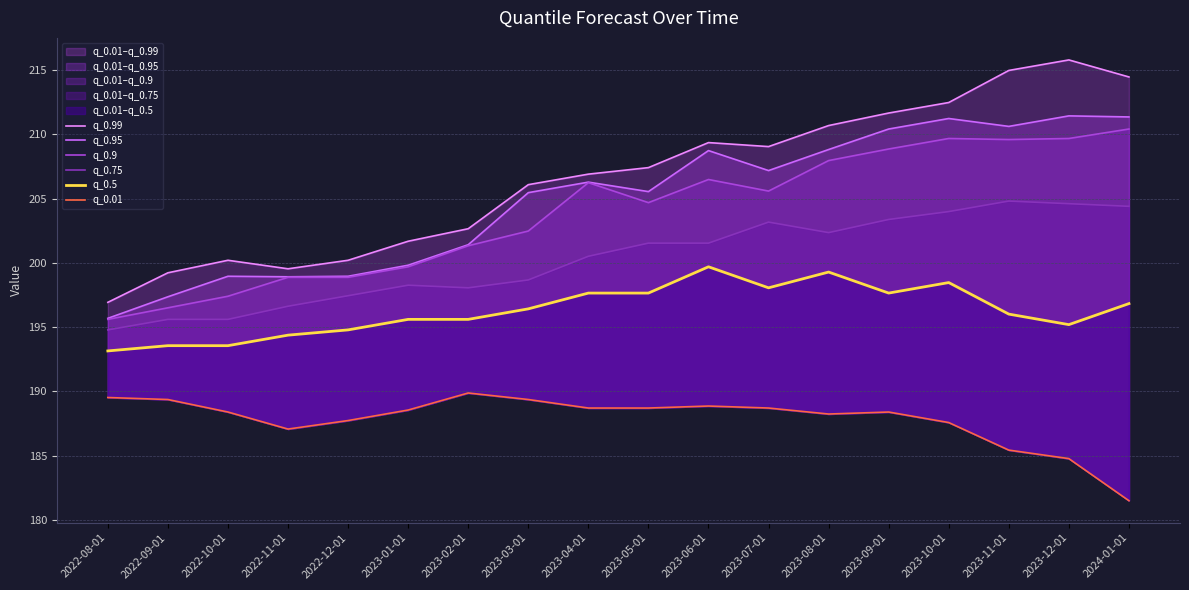

Does the chart display data point markers on the line(s)?

No